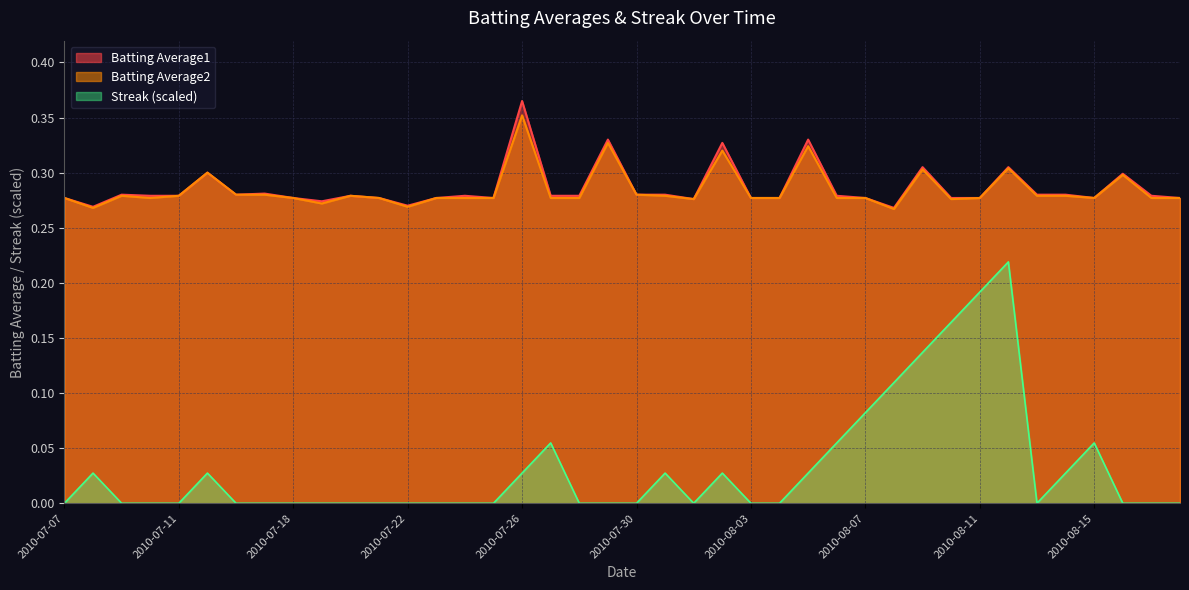

Which series has the largest total across all categories?

Batting Average1